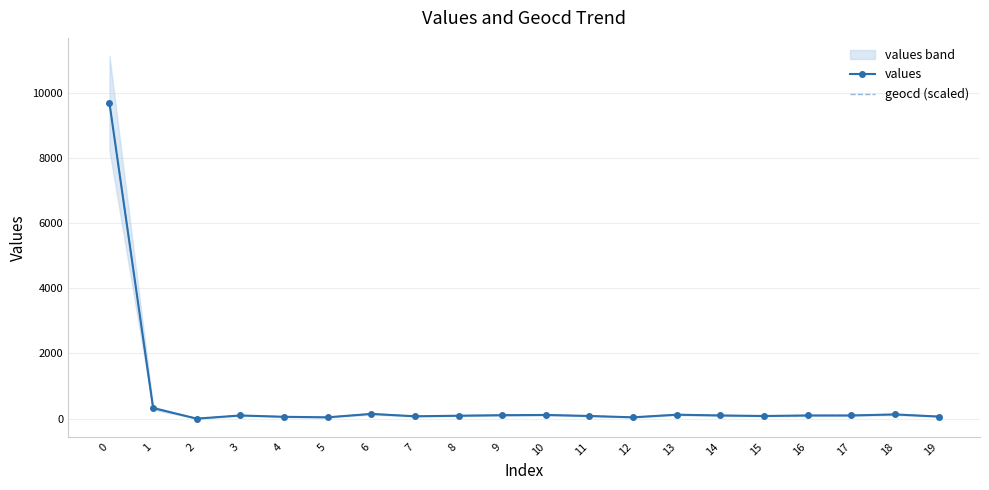

Count the number of data series in this chart.

2